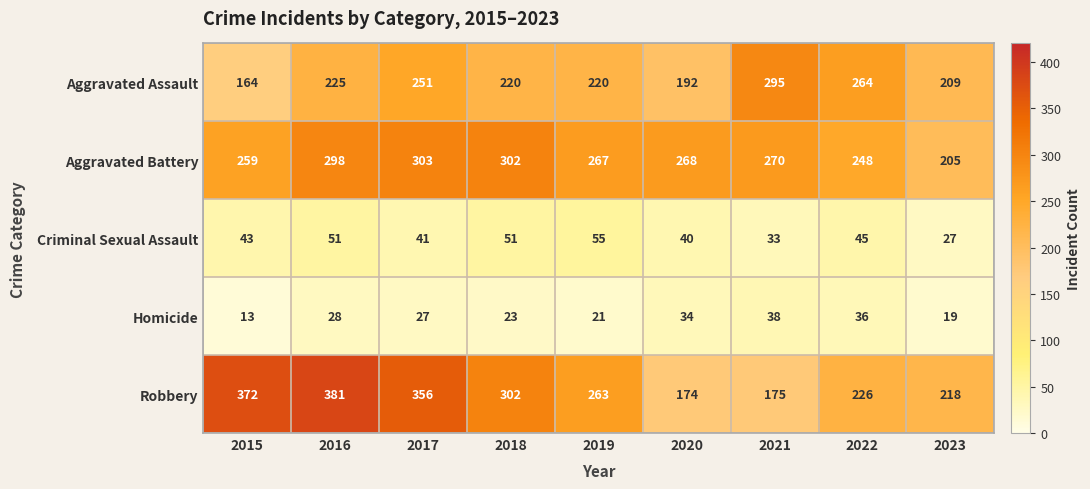

True or false: Aggravated Assault has a value of 225 at 2016.

True